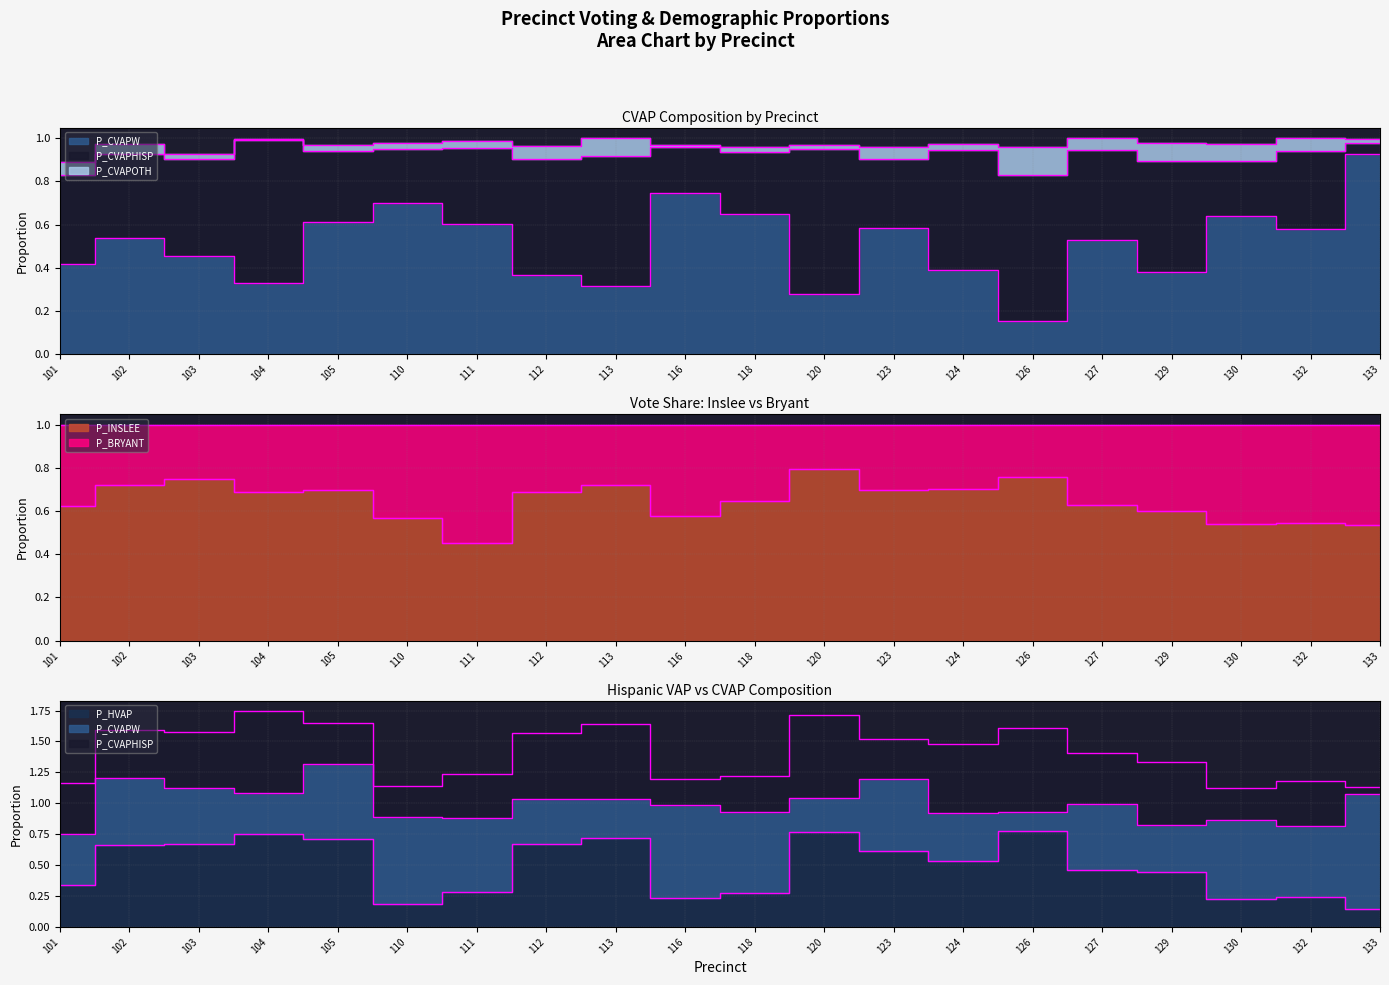

Reading left to right, transcribe all the data shown in this chart.

P_CVAPW: 101=0.4	102=0.5	103=0.5	104=0.3	105=0.6	110=0.7	111=0.6	112=0.4	113=0.3	116=0.7	118=0.6	120=0.3	123=0.6	124=0.4	126=0.2	127=0.5	129=0.4	130=0.6	132=0.6	133=0.9
P_INSLEE: 101=0.6	102=0.7	103=0.7	104=0.7	105=0.7	110=0.6	111=0.5	112=0.7	113=0.7	116=0.6	118=0.6	120=0.8	123=0.7	124=0.7	126=0.8	127=0.6	129=0.6	130=0.5	132=0.5	133=0.5
P_HVAP: 101=0.3	102=0.7	103=0.7	104=0.8	105=0.7	110=0.2	111=0.3	112=0.7	113=0.7	116=0.2	118=0.3	120=0.8	123=0.6	124=0.5	126=0.8	127=0.5	129=0.4	130=0.2	132=0.2	133=0.1